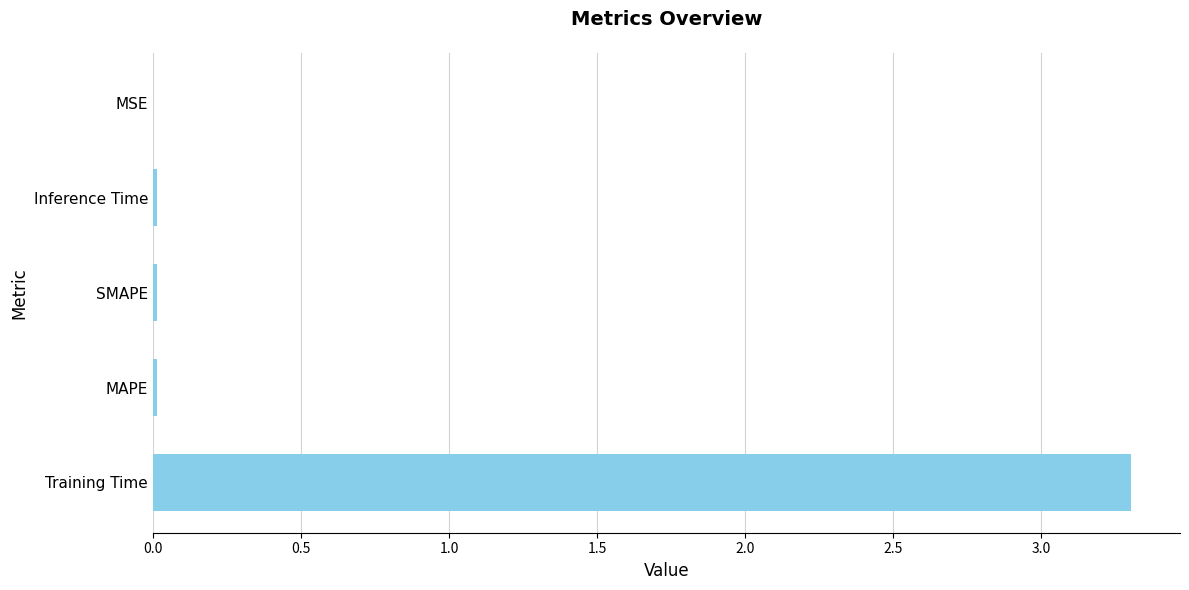

What is the sum of all values?

3.3